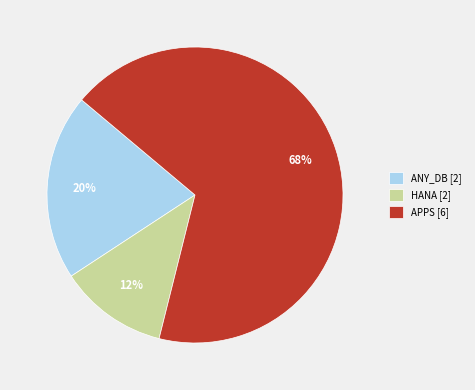

Is the sum of ANY_DB [2] and HANA [2] greater than half?

No